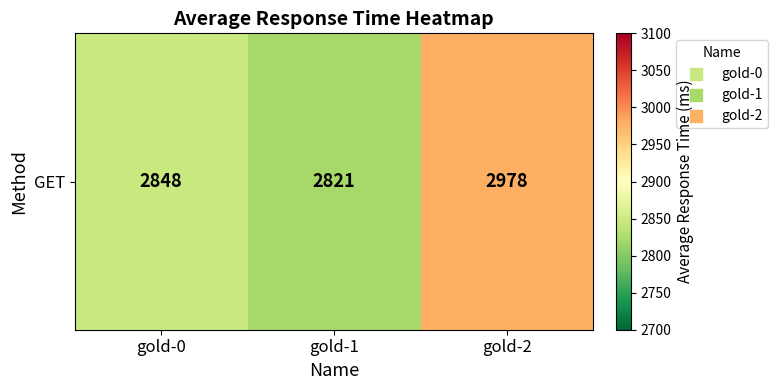

Reading left to right, what are all the values shown in this chart?

gold-0=2848	gold-1=2821	gold-2=2978